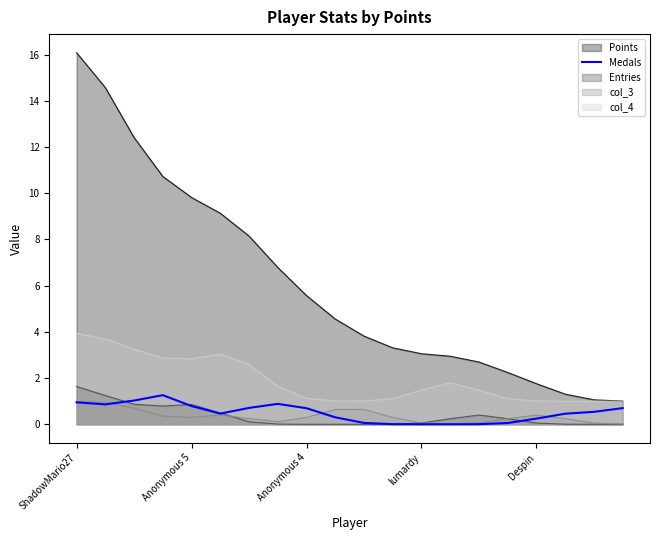

Does the chart display data point markers on the line(s)?

No